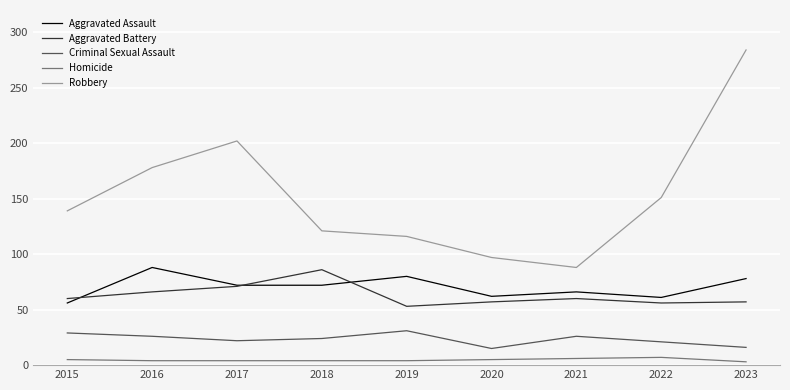

True or false: Homicide and Aggravated Battery intersect in this chart.

False